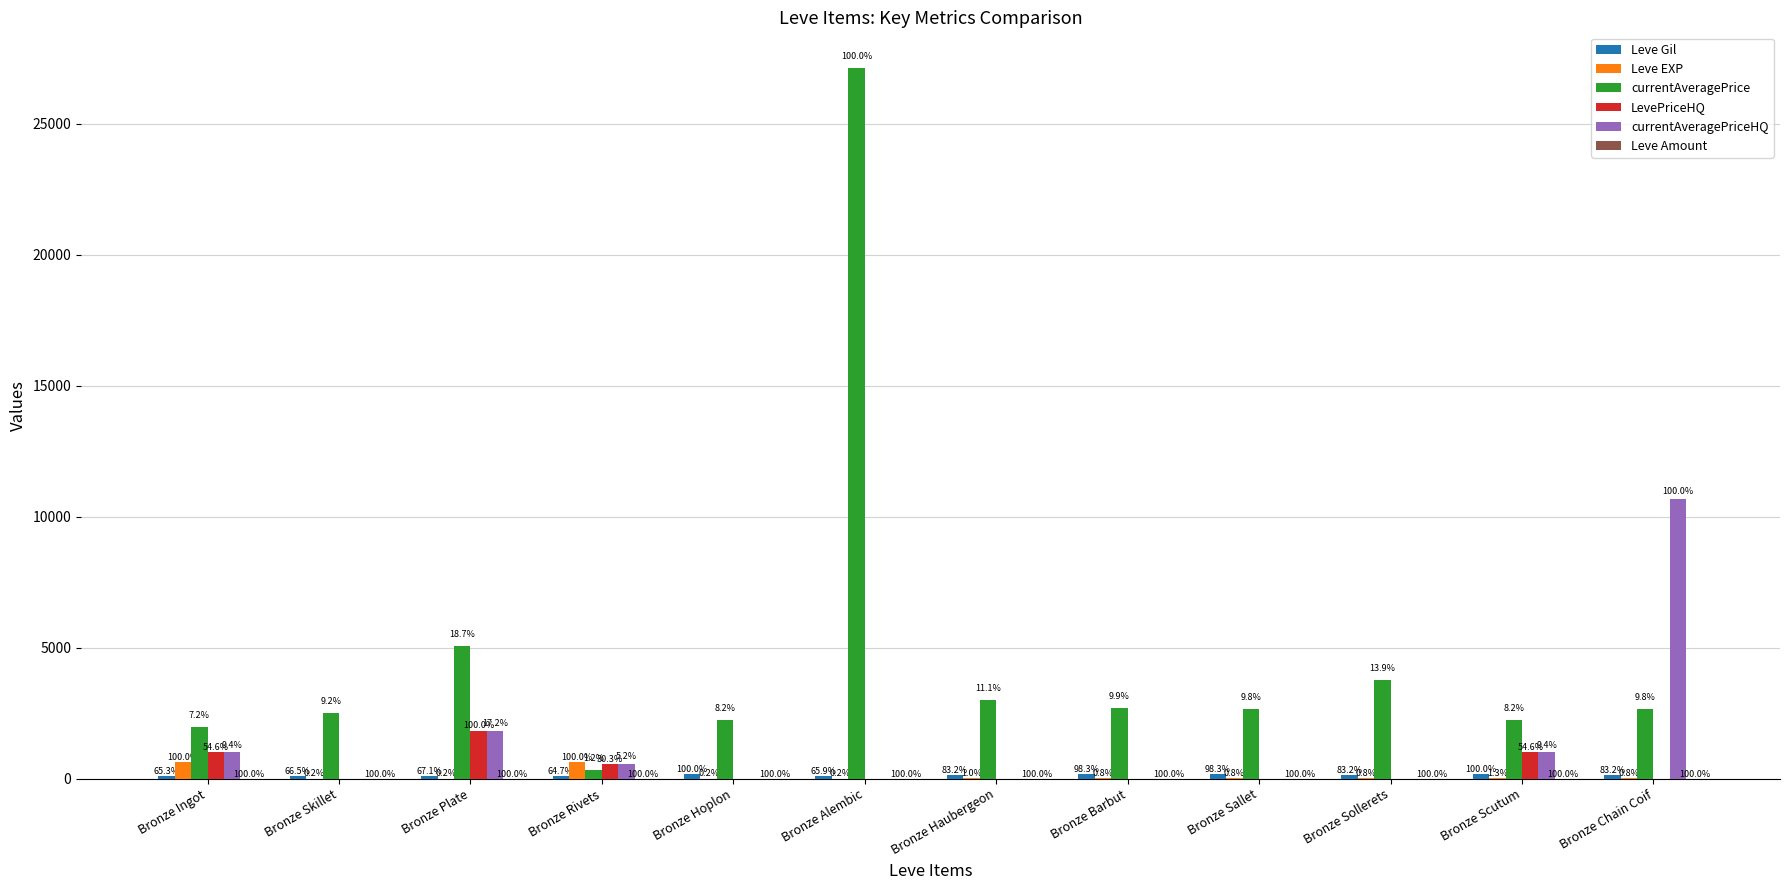

Does the chart contain stacked bars?

No